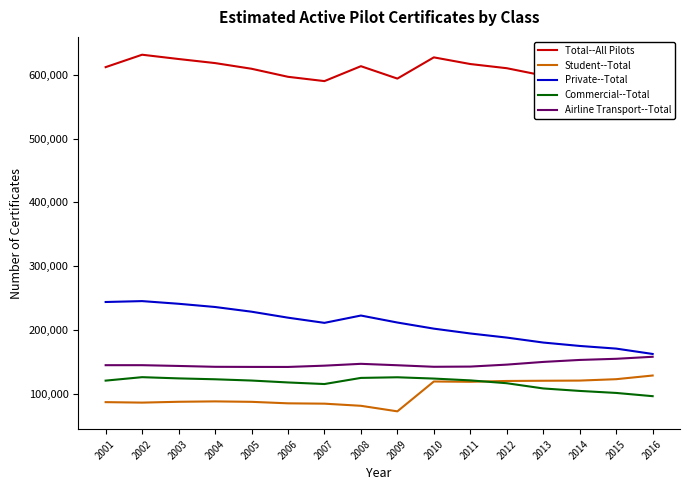

True or false: Private--Total and Airline Transport--Total intersect in this chart.

False